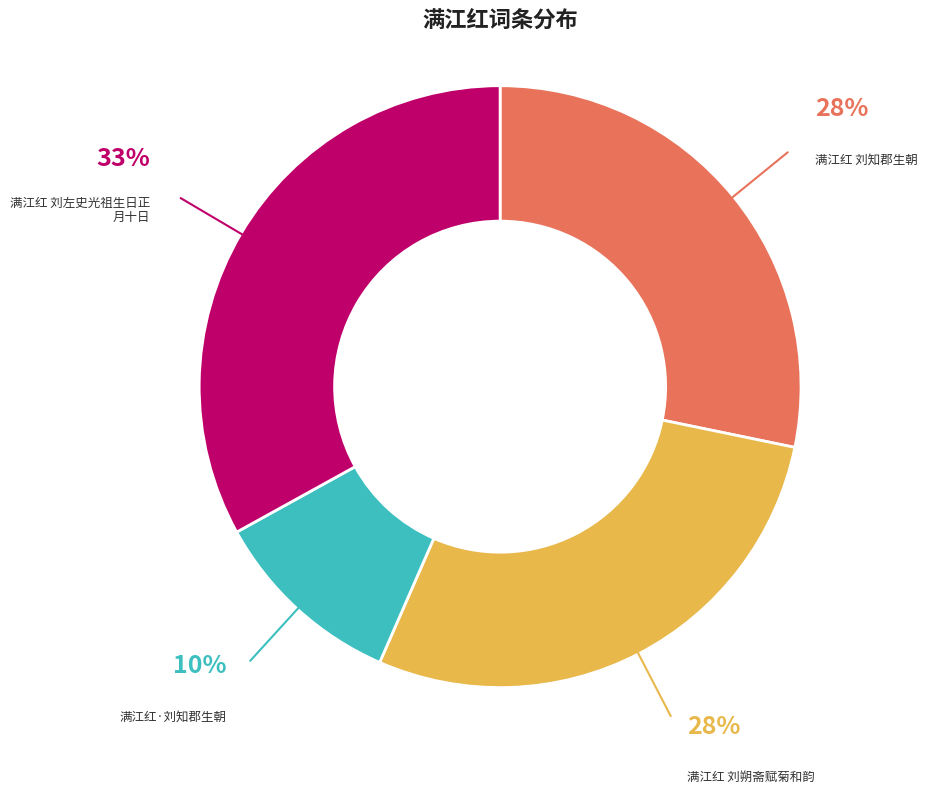

Does any single category account for the majority?

No